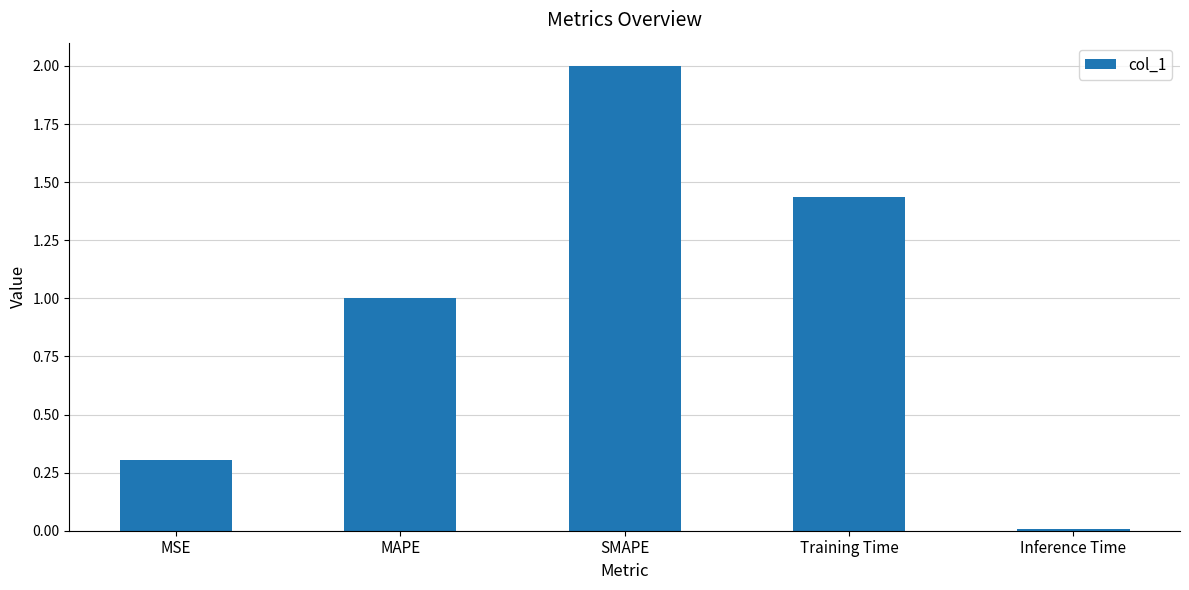

Which label corresponds to the smallest value in the chart?

Inference Time